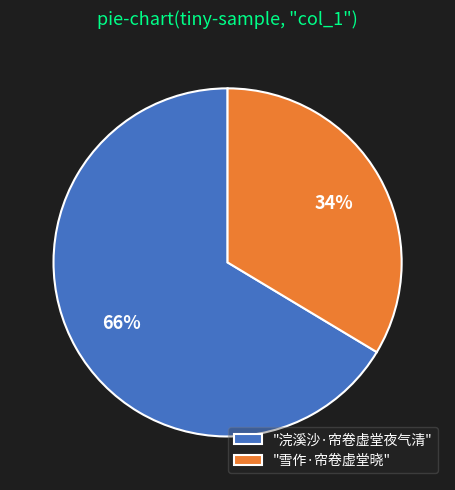

To the nearest percent, what percentage of the pie is "雪作·帘卷虚堂晓"?

34%